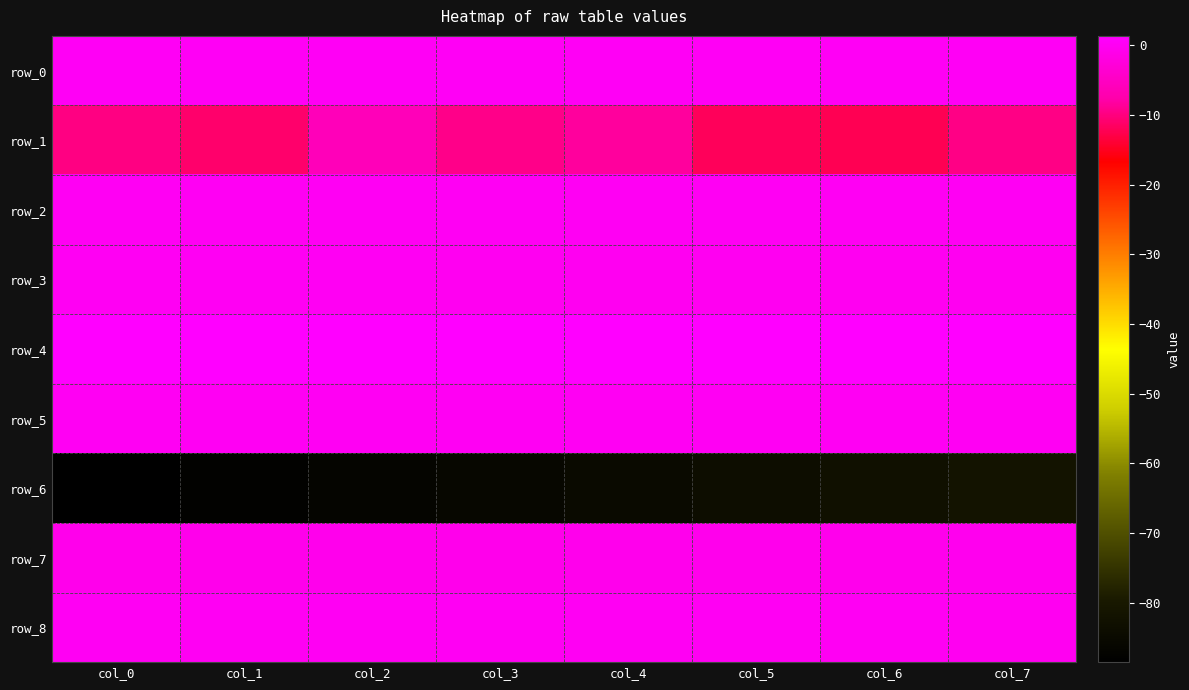

The row_2 series shows 0.1 at col_1. True or false?

True